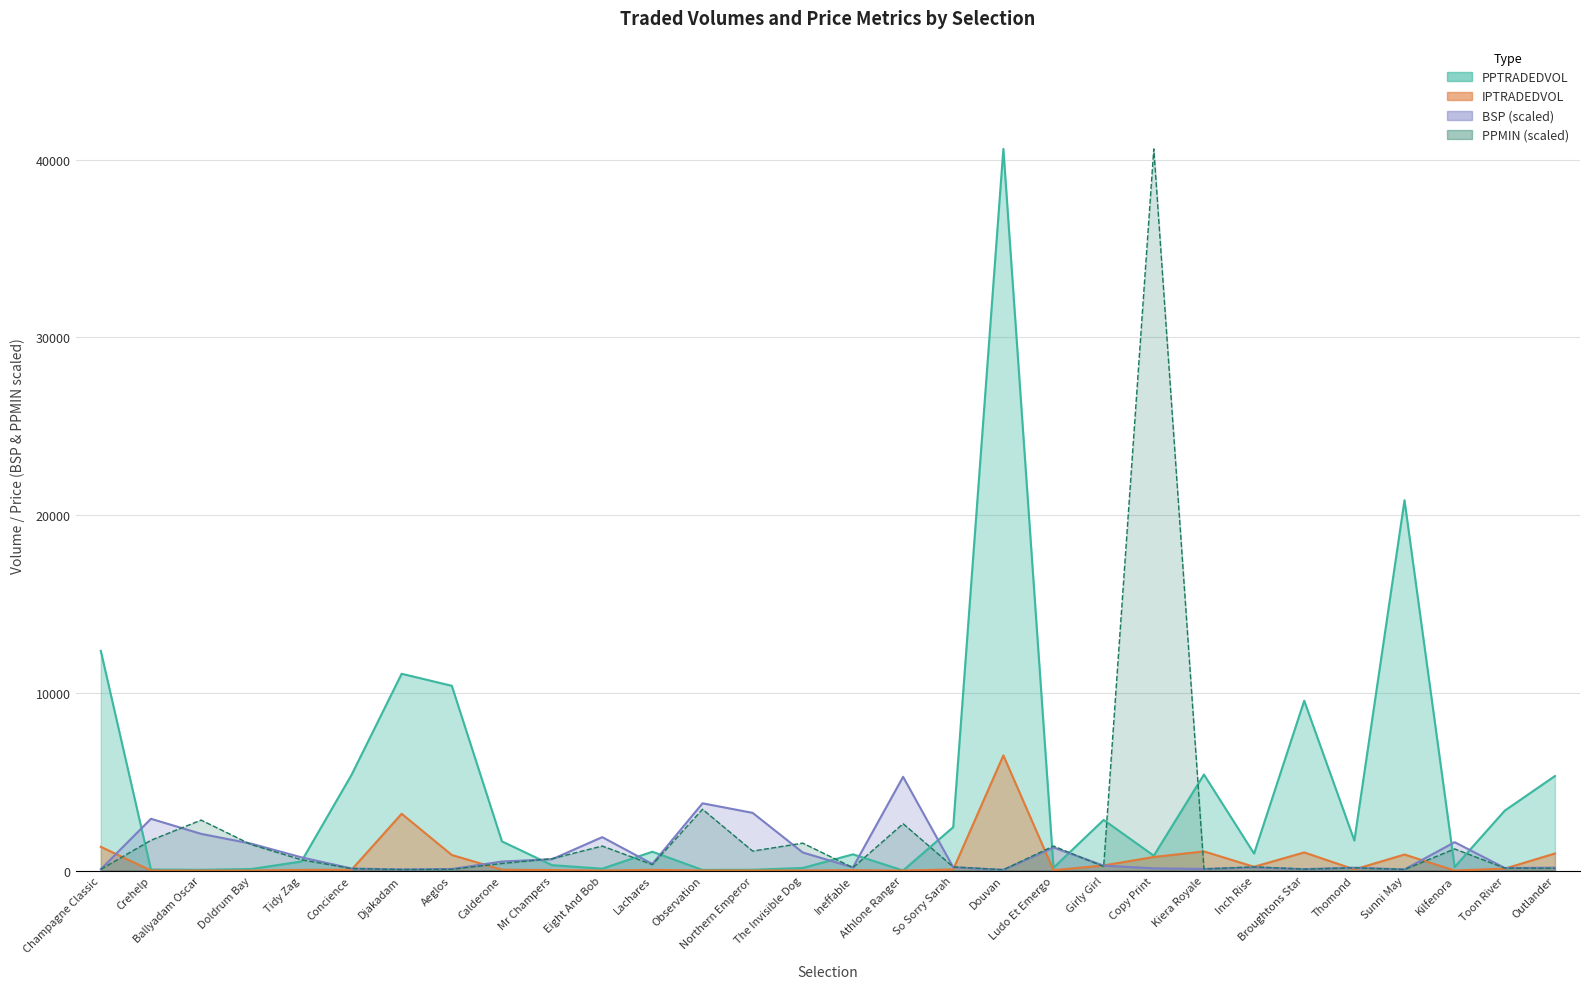

Where is the first local maximum for PPTRADEDVOL?

Djakadam